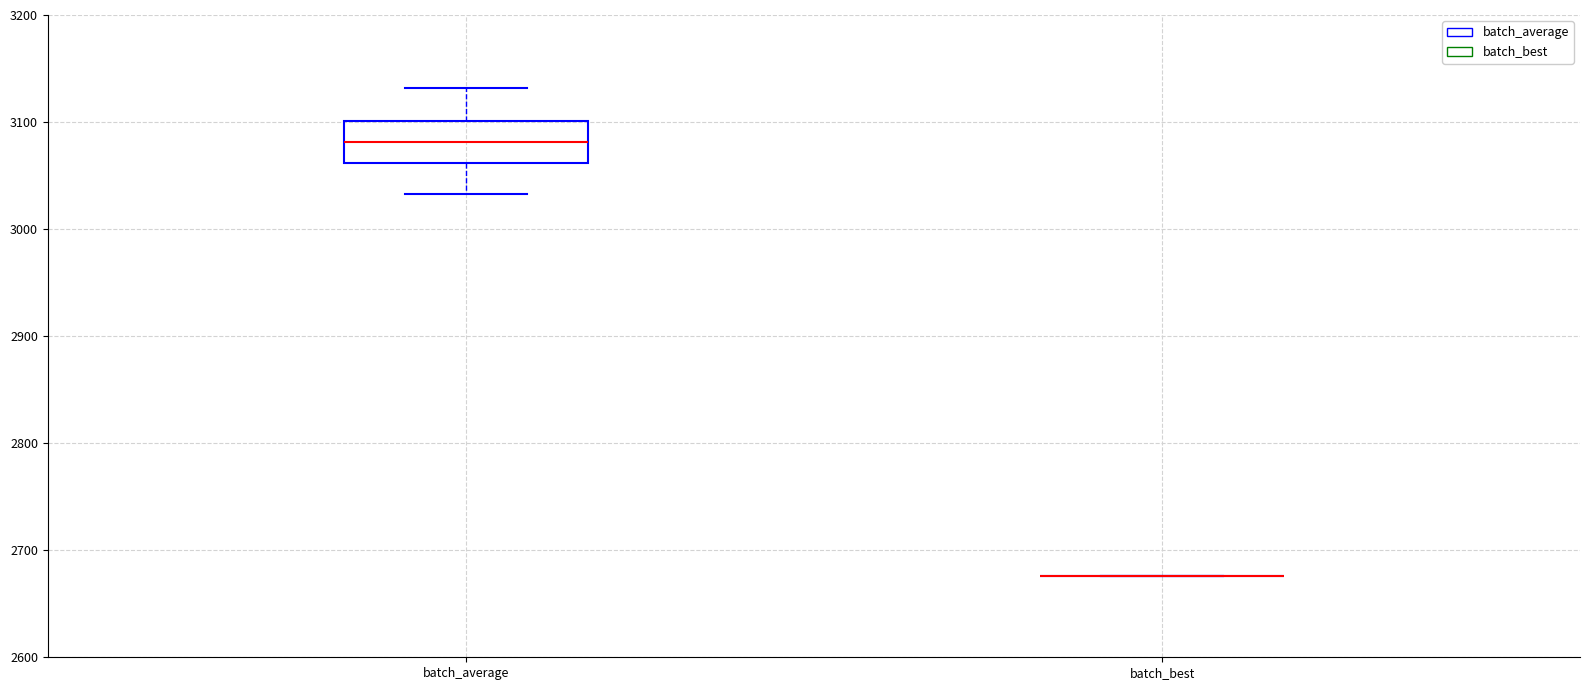

Which box is the tallest, from its lower edge to its upper edge?

batch_average